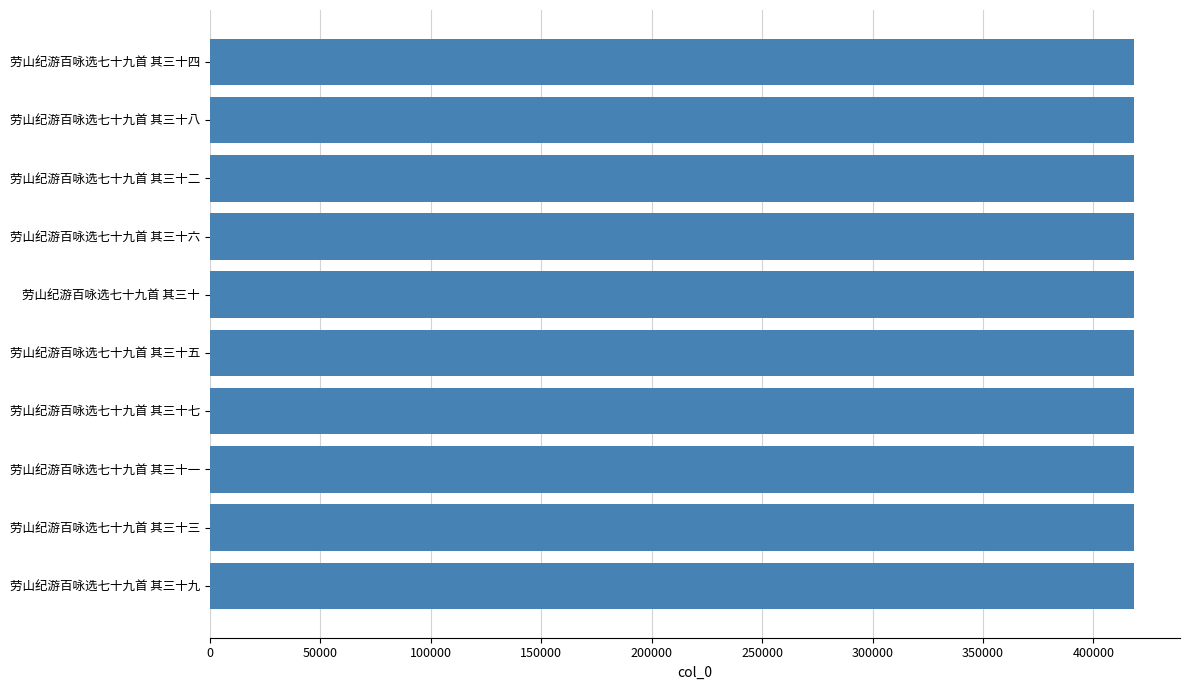

What is the value of the 2nd bar from the top?

418257